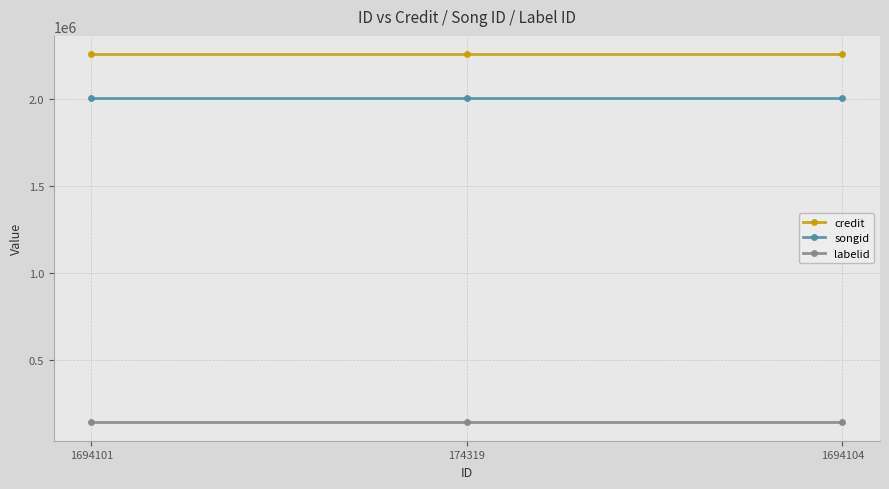

What is the minimum value shown in the chart?

143169